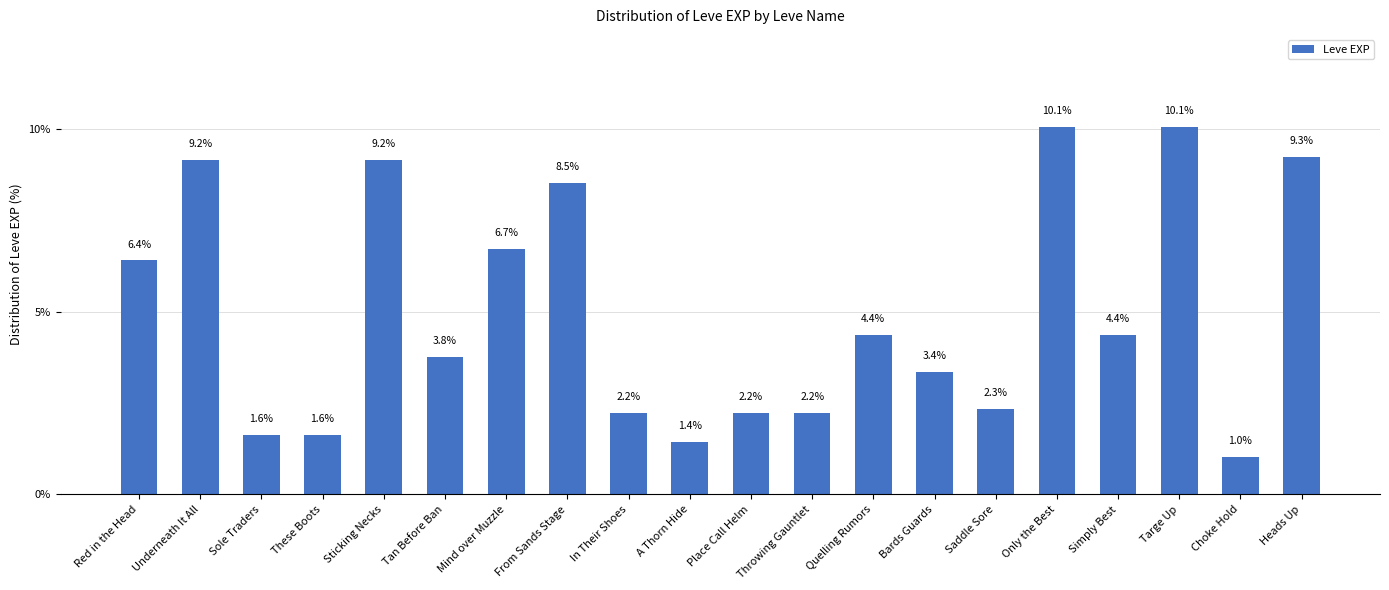

Is it true that the value at Targe Up is 13.6?

False